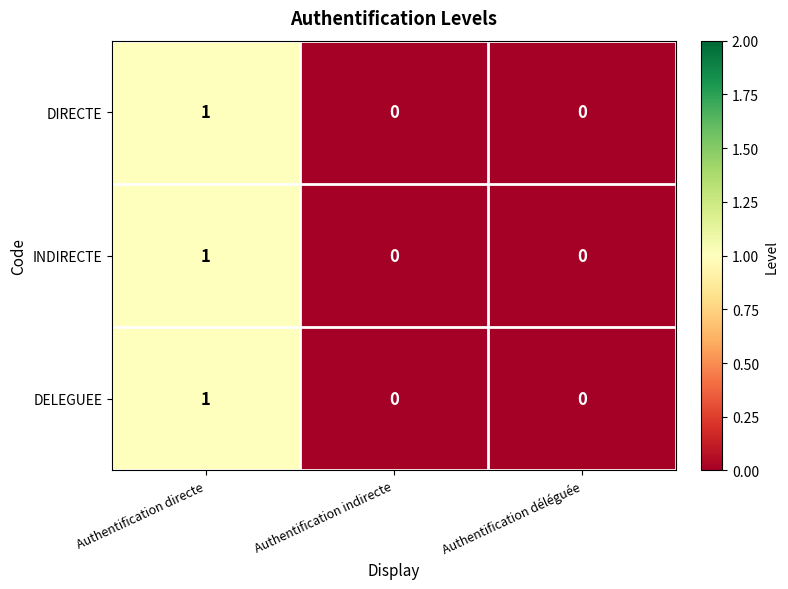

At which category is the sum across all series the highest?

Authentification directe